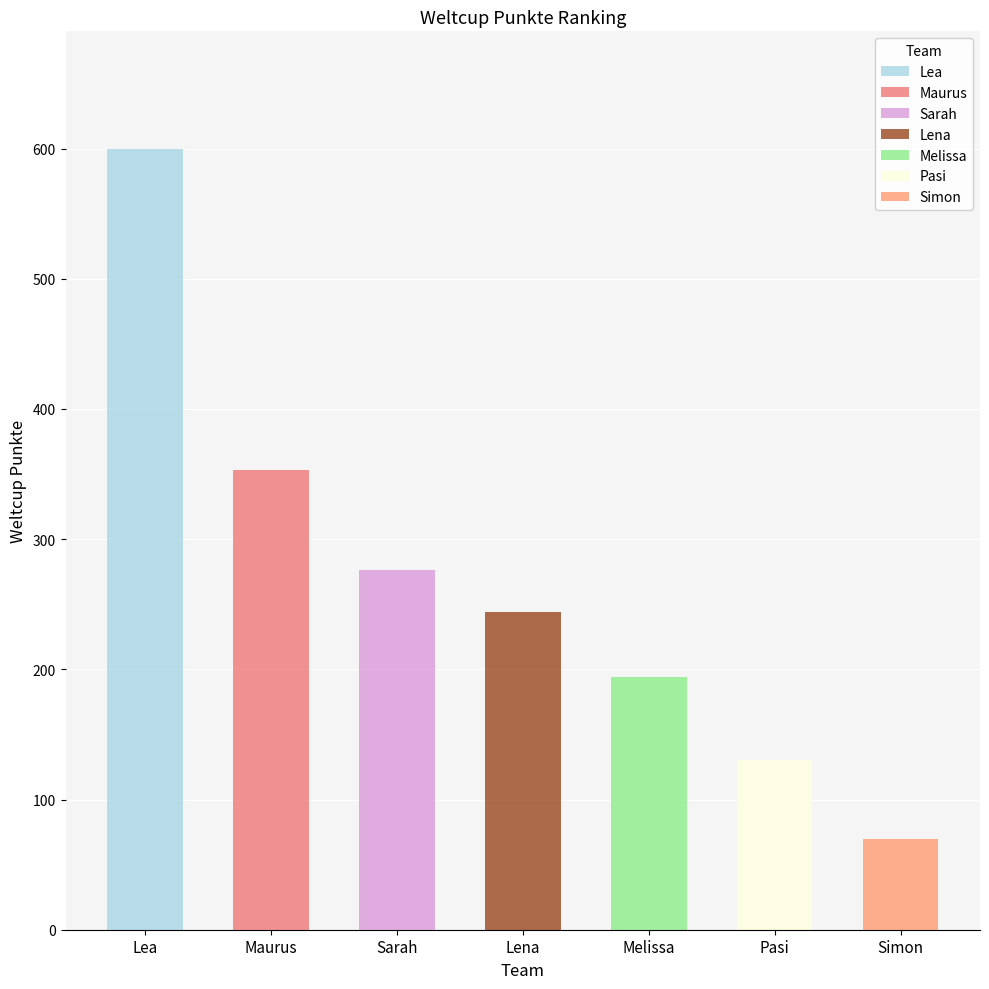

Reading left to right, extract all data points from this chart.

Lea=600	Maurus=353	Sarah=276	Lena=244	Melissa=194	Pasi=130	Simon=70